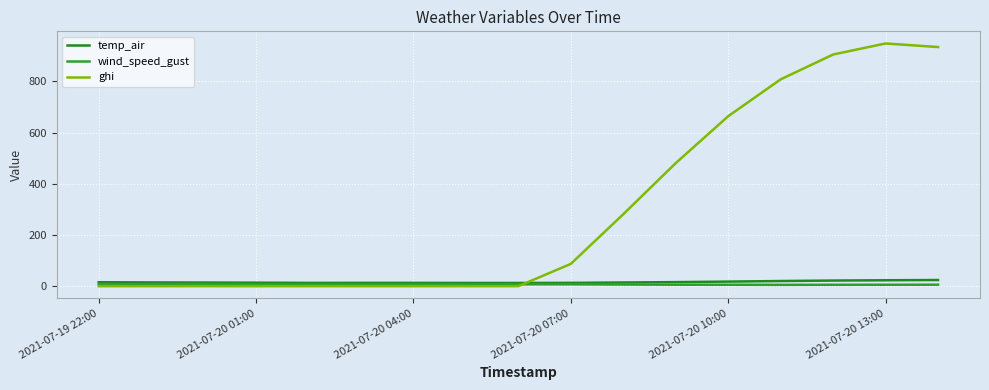

What is the maximum value for ghi?

948.3